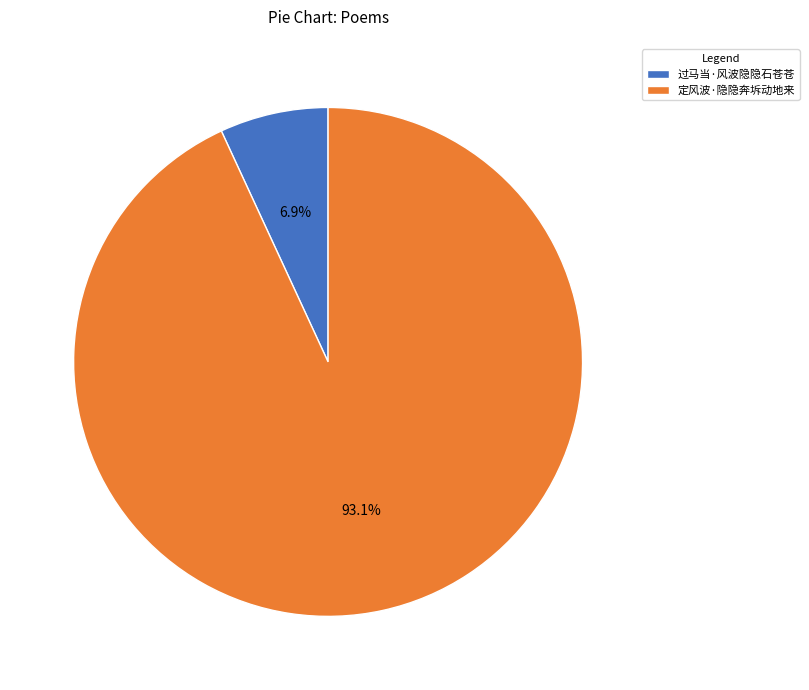

Is it true that 定风波·隐隐奔坼动地来 is 93% of the pie?

True